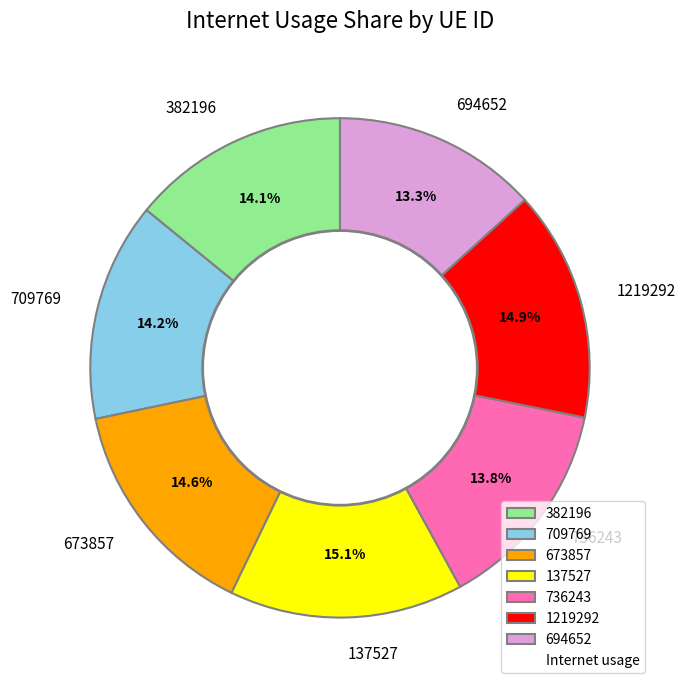

What is the ratio of the value at 382196 to the value at 694652?

1.1